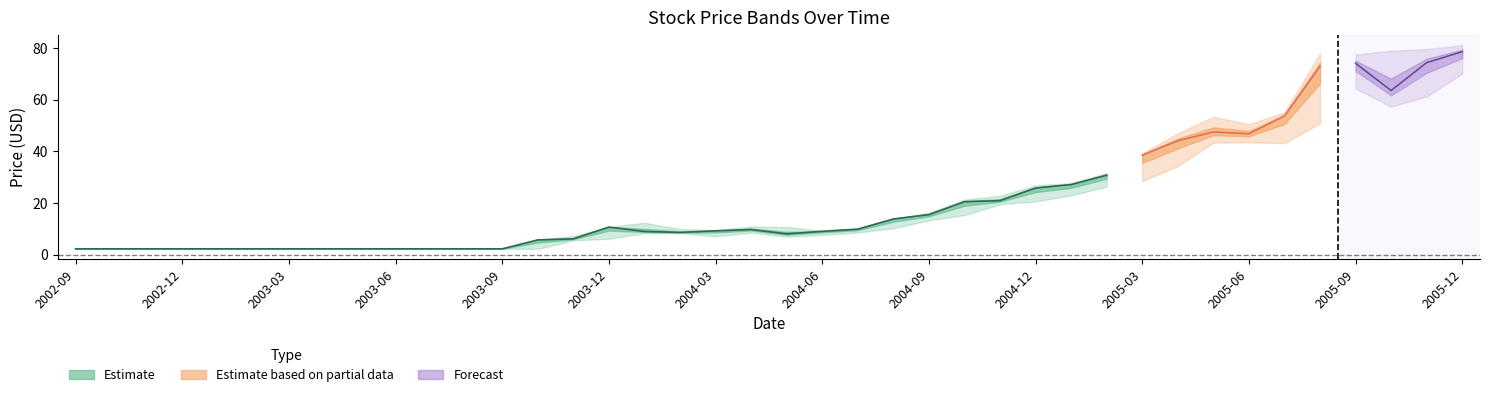

True or false: Low and Close cross at least once.

False